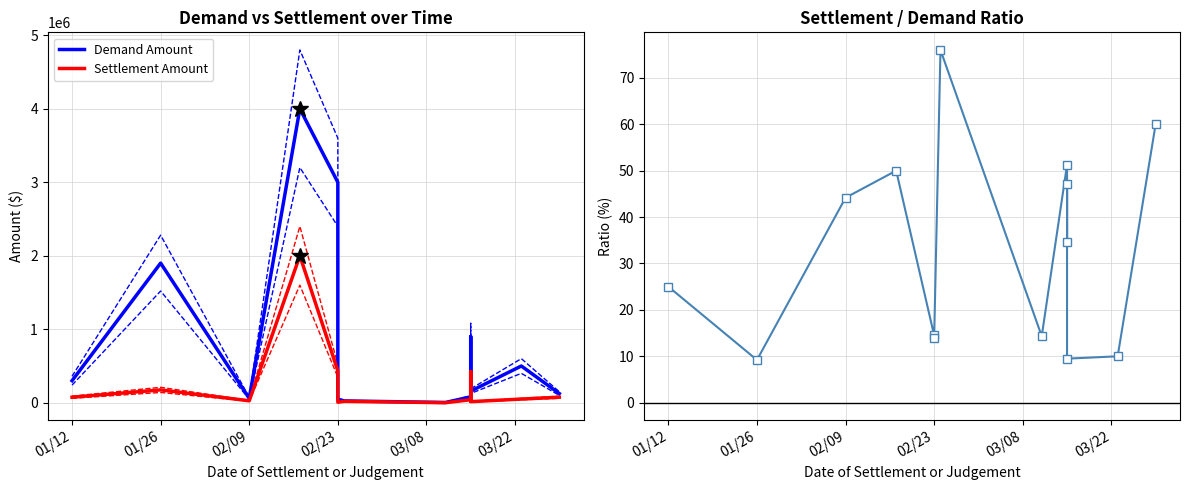

True or false: Demand Amount and Settlement Amount cross at least once.

False